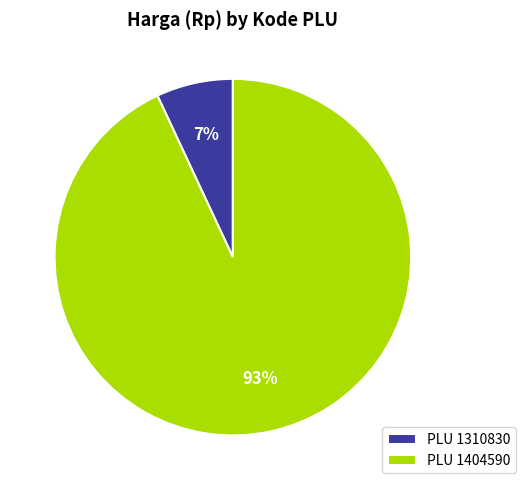

What percentage is the PLU 1310830 slice, to the nearest percent?

7%